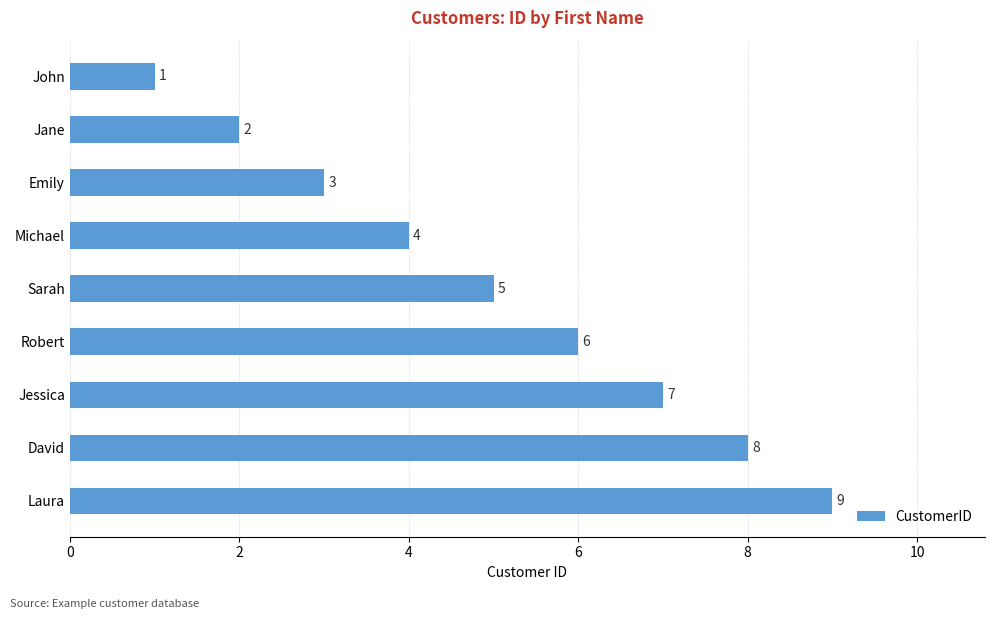

List the labels in order of value, largest first.

Laura, David, Jessica, Robert, Sarah, Michael, Emily, Jane, John